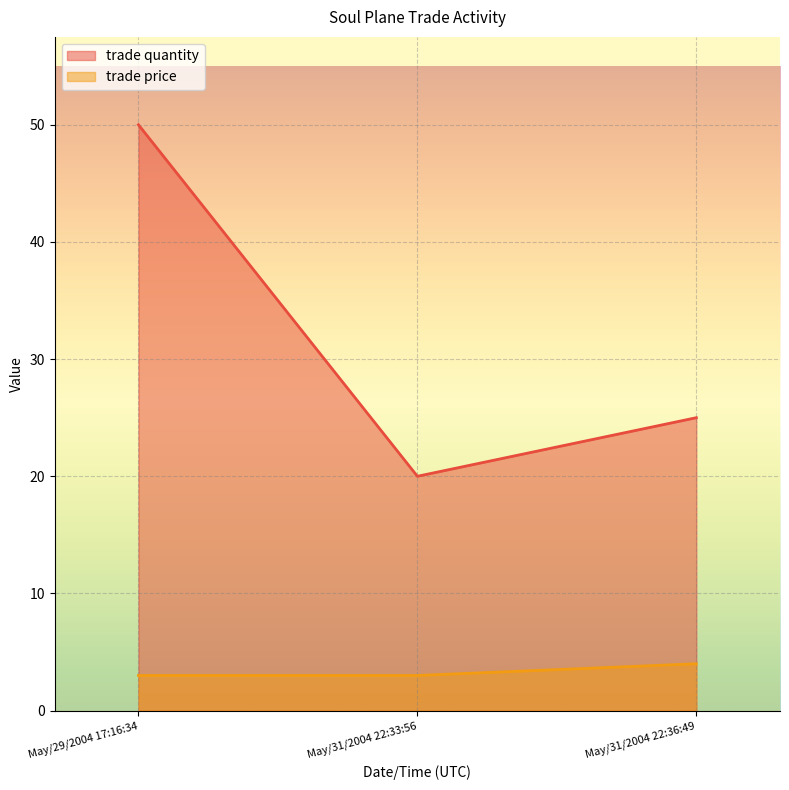

How many values in the trade quantity series exceed 25?

1